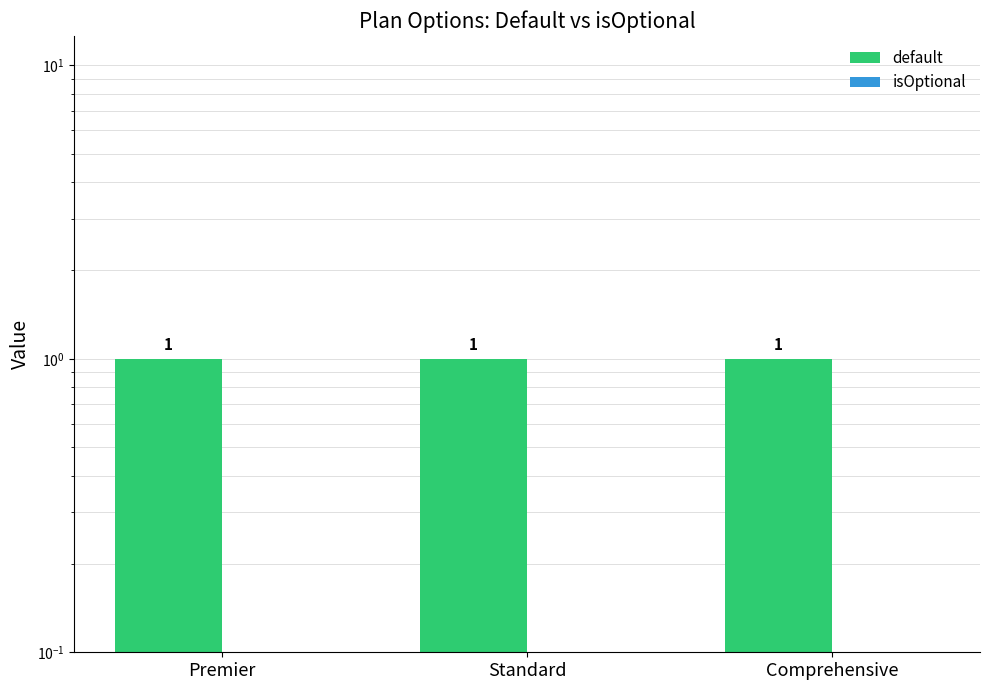

What are all the series names shown in the legend?

default, isOptional